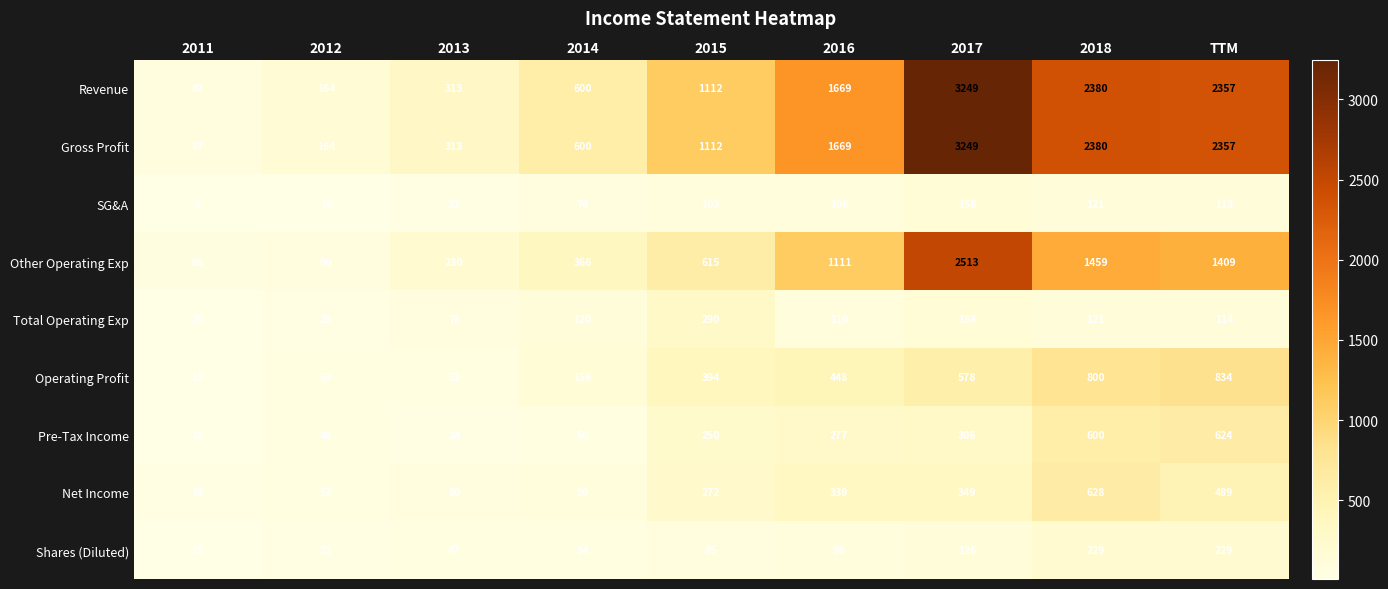

At which category is the sum across all series the highest?

2017